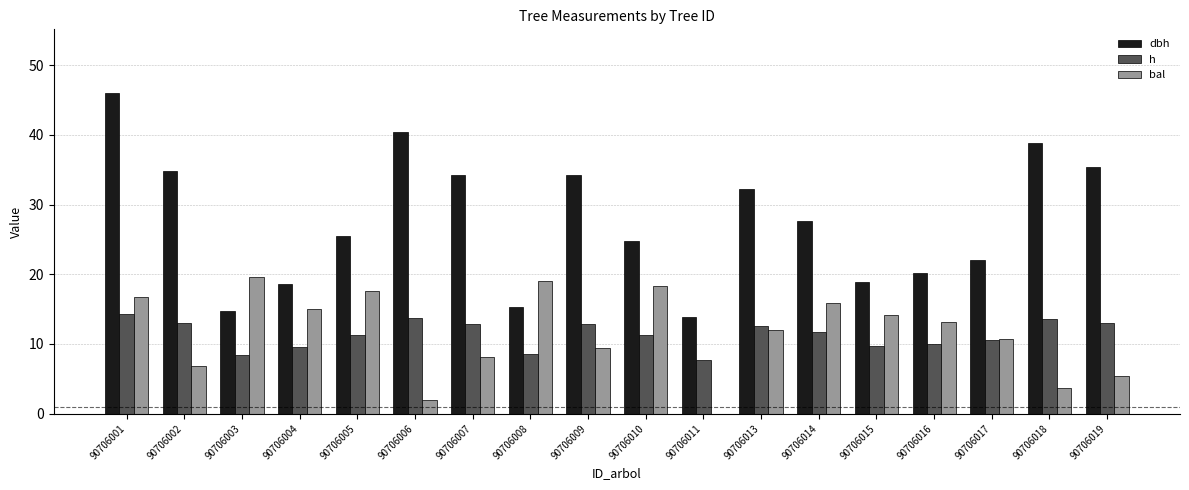

What is the total value across all series at 90706003?

42.6